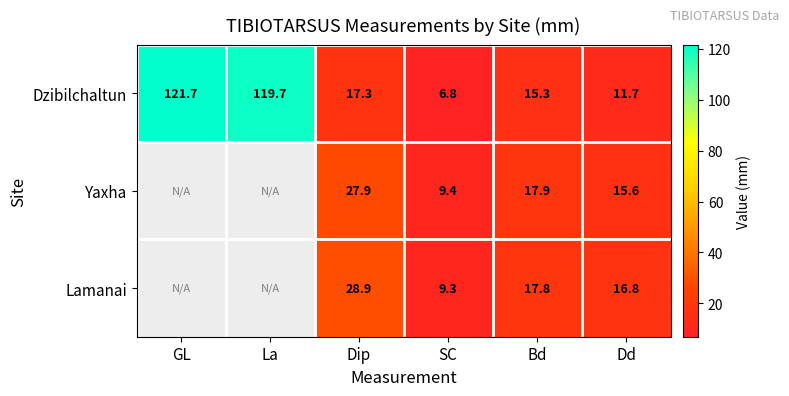

List the labels in order of Dzibilchaltun value, largest first.

GL, La, Dip, Bd, Dd, SC